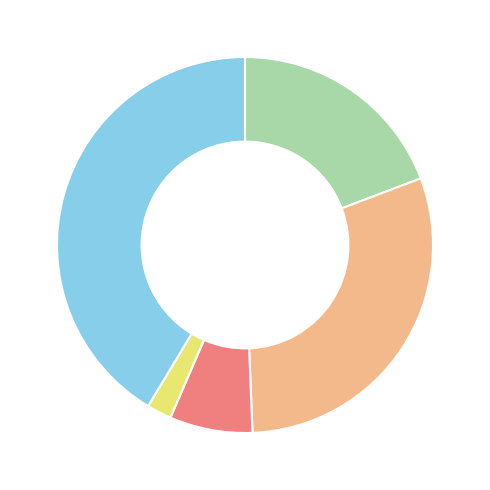

How many slices are in this pie chart?

5